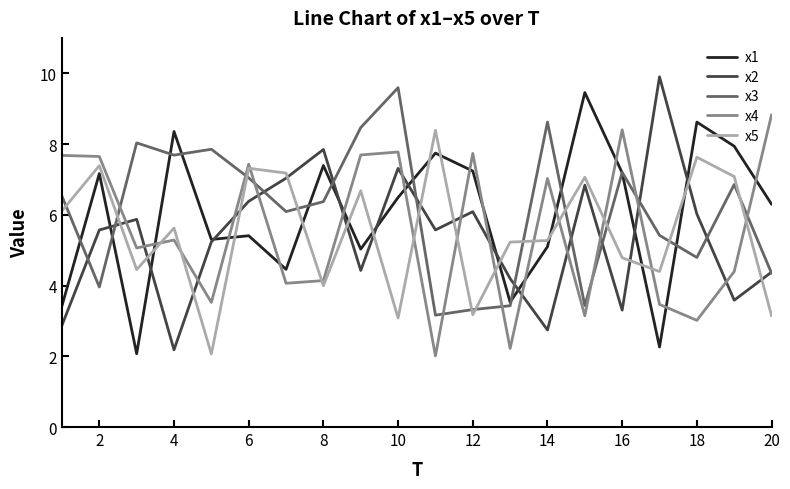

What is the minimum value for x4?

2.0